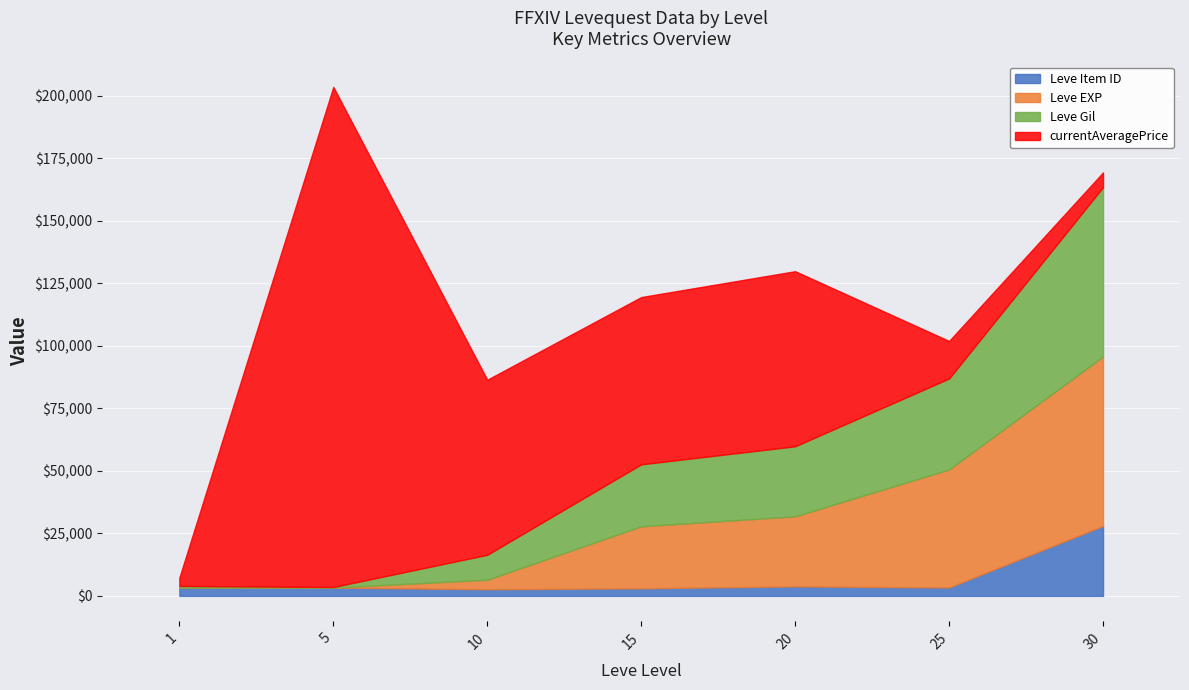

What is the difference between the second highest and minimum values in the Leve EXP series?

47199